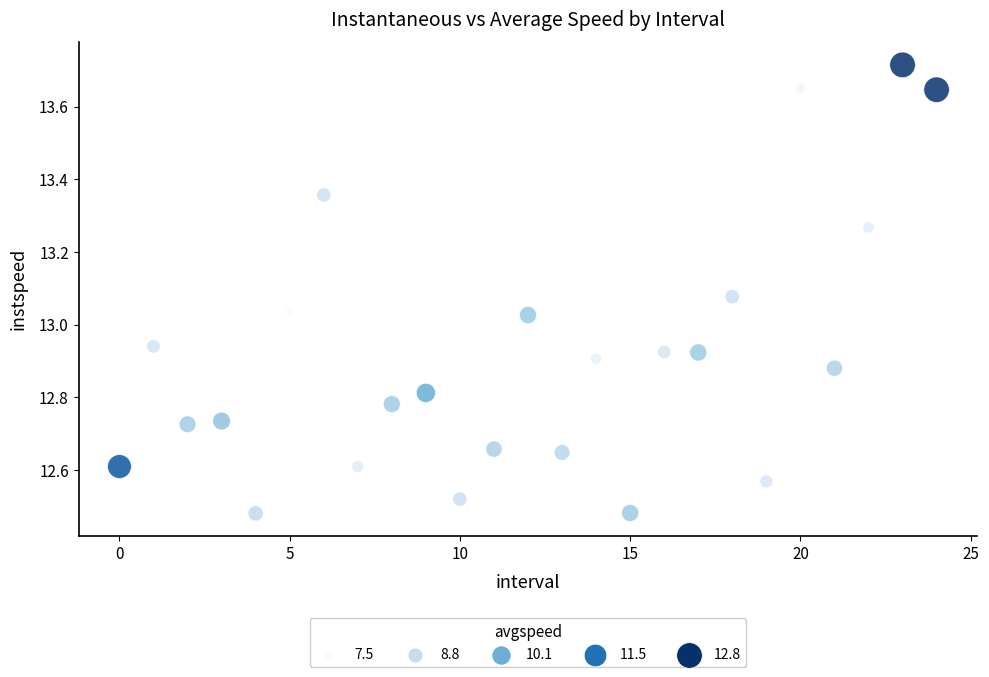

What is the range of Y values (max minus min)?

1.2